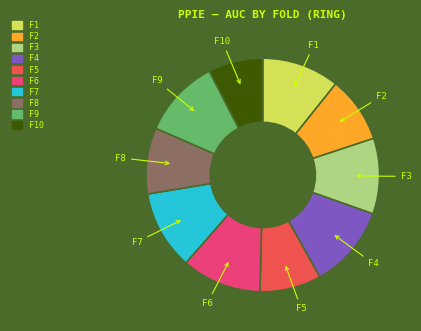

Is there any slice that represents more than half of the pie?

No